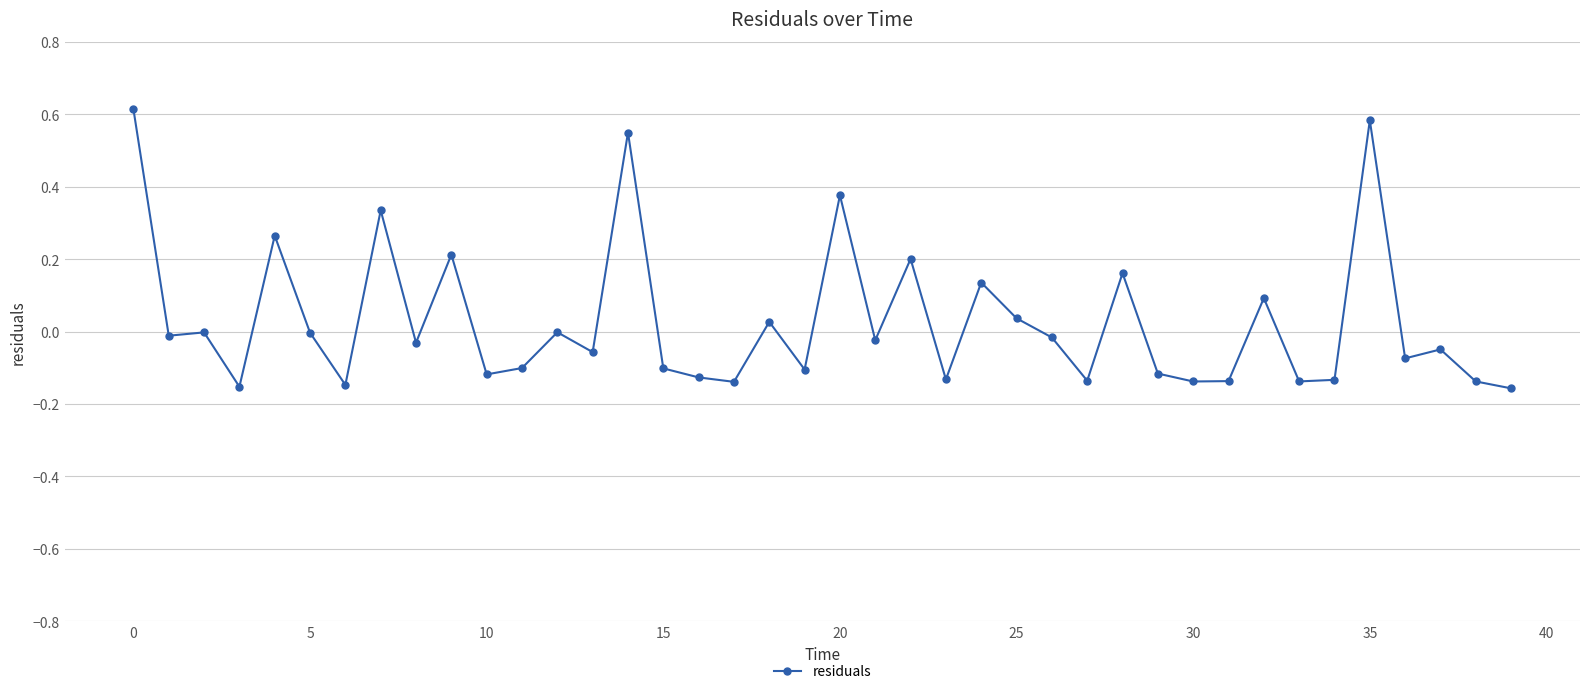

What is the difference between the second highest and second lowest values?

0.7